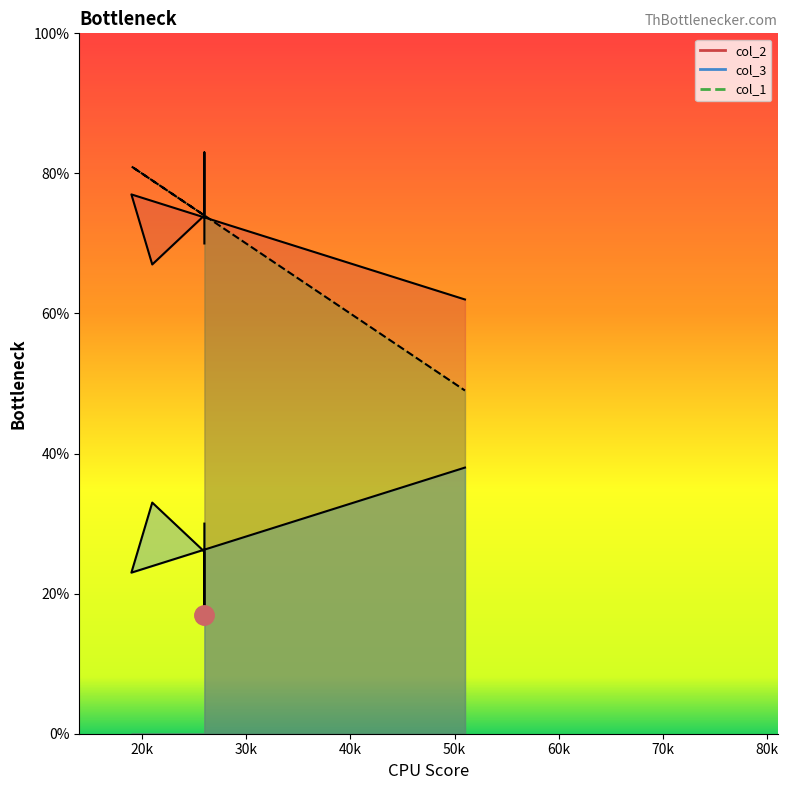

How many lines are shown in the chart?

3